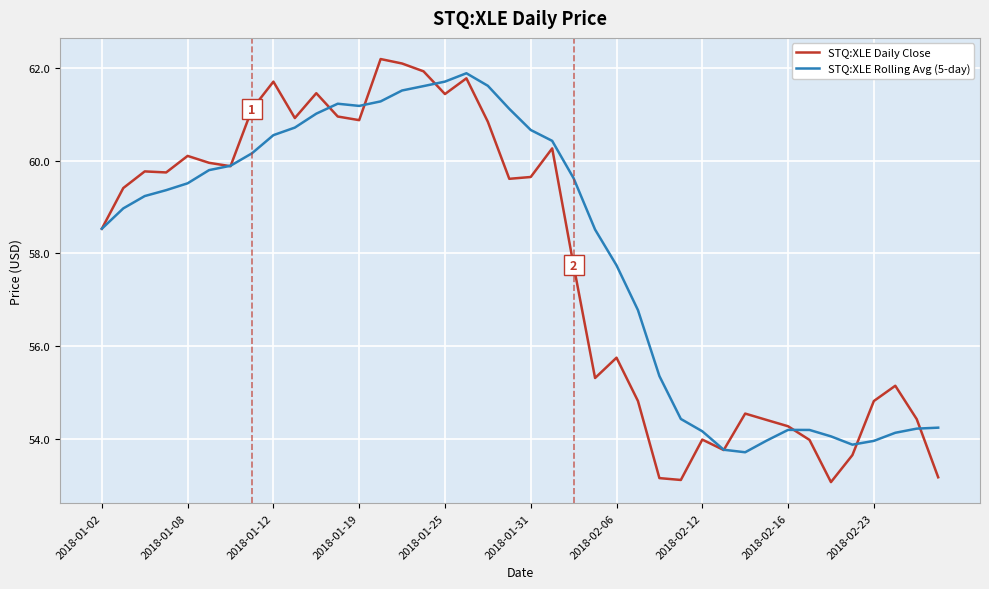

Is this an area chart (filled region under the line)?

No